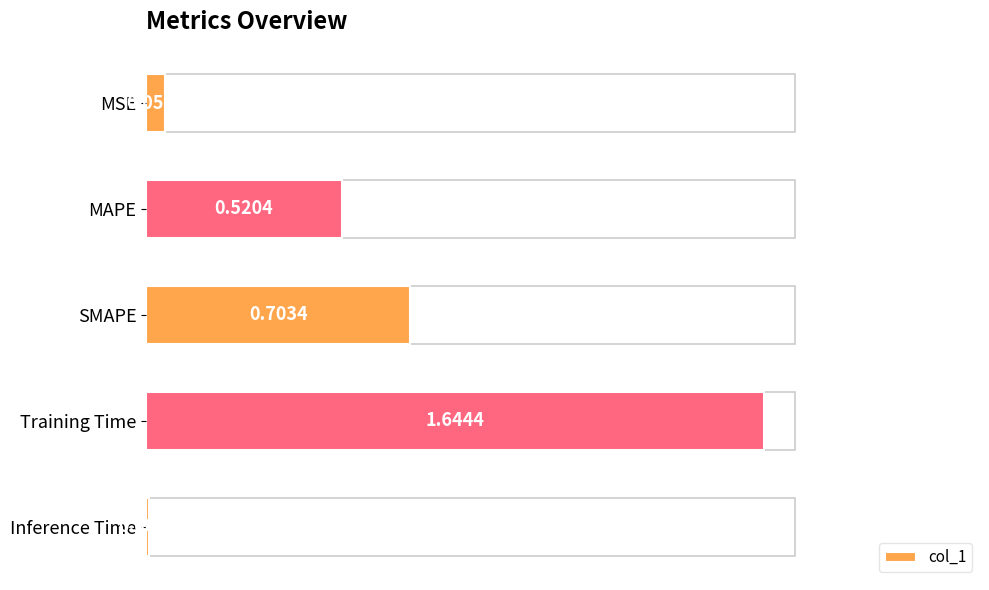

Which has a higher value, MSE or Inference Time?

MSE